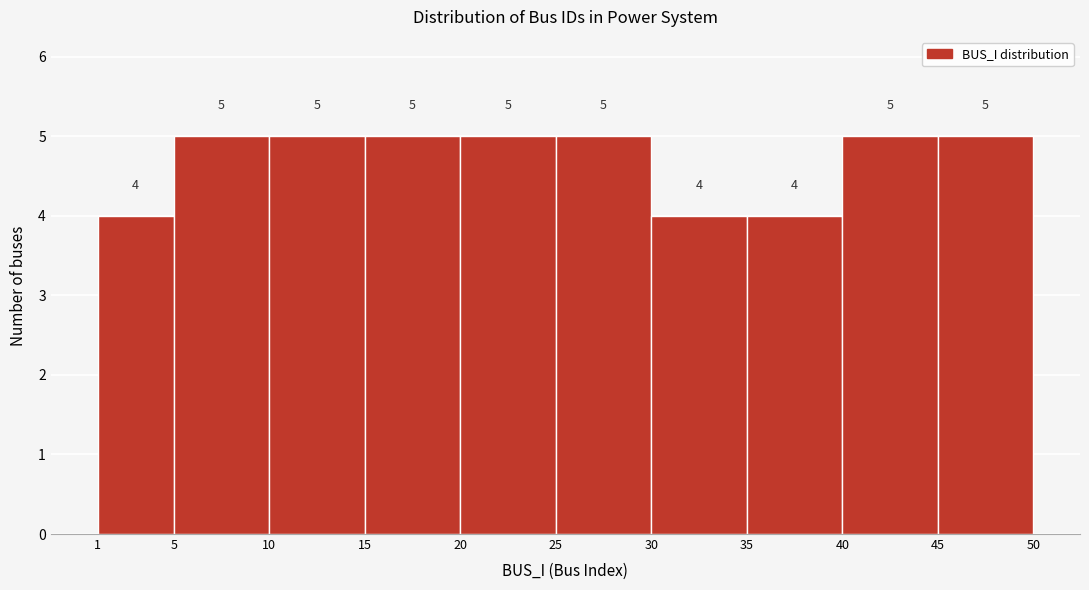

Reading left to right, list every bar in this chart as the range it spans on the x-axis followed by its height.

1 to 5: 4
5 to 10: 5
10 to 15: 5
15 to 20: 5
20 to 25: 5
25 to 30: 5
30 to 35: 4
35 to 40: 4
40 to 45: 5
45 to 50: 5